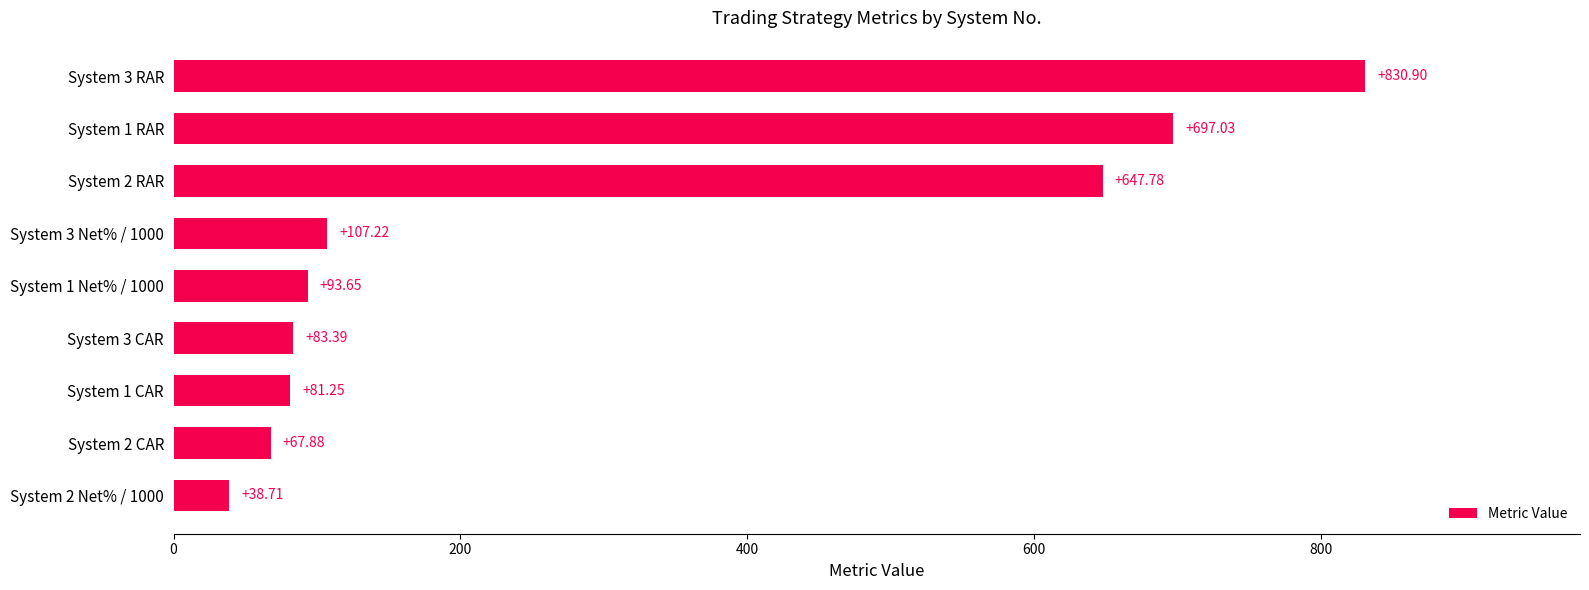

What is the maximum value shown in the chart?

830.9